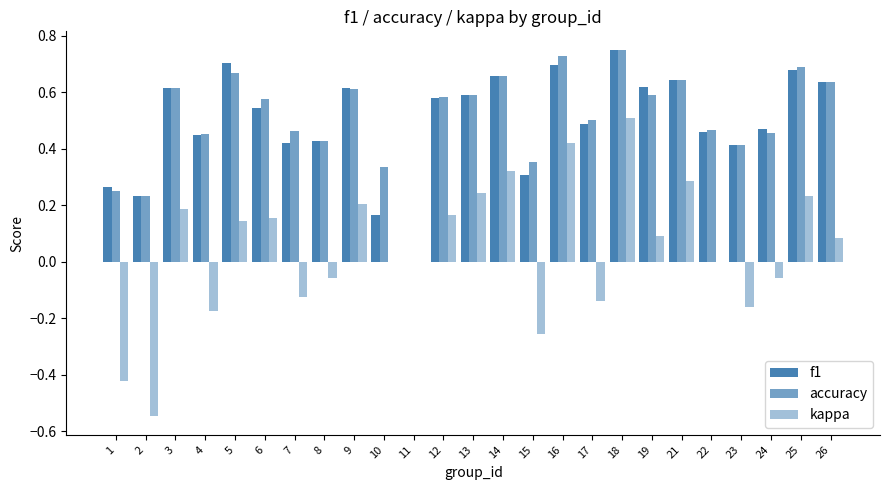

Reading left to right, transcribe all the data shown in this chart.

f1: 1=0.3	2=0.2	3=0.6	4=0.4	5=0.7	6=0.5	7=0.4	8=0.4	9=0.6	10=0.2	11=0.0	12=0.6	13=0.6	14=0.7	15=0.3	16=0.7	17=0.5	18=0.7	19=0.6	21=0.6	22=0.5	23=0.4	24=0.5	25=0.7	26=0.6
accuracy: 1=0.2	2=0.2	3=0.6	4=0.5	5=0.7	6=0.6	7=0.5	8=0.4	9=0.6	10=0.3	11=0.0	12=0.6	13=0.6	14=0.7	15=0.4	16=0.7	17=0.5	18=0.8	19=0.6	21=0.6	22=0.5	23=0.4	24=0.5	25=0.7	26=0.6
kappa: 1=-0.4	2=-0.5	3=0.2	4=-0.2	5=0.1	6=0.2	7=-0.1	8=-0.1	9=0.2	10=0.0	11=0.0	12=0.2	13=0.2	14=0.3	15=-0.3	16=0.4	17=-0.1	18=0.5	19=0.1	21=0.3	22=0.0	23=-0.2	24=-0.1	25=0.2	26=0.1